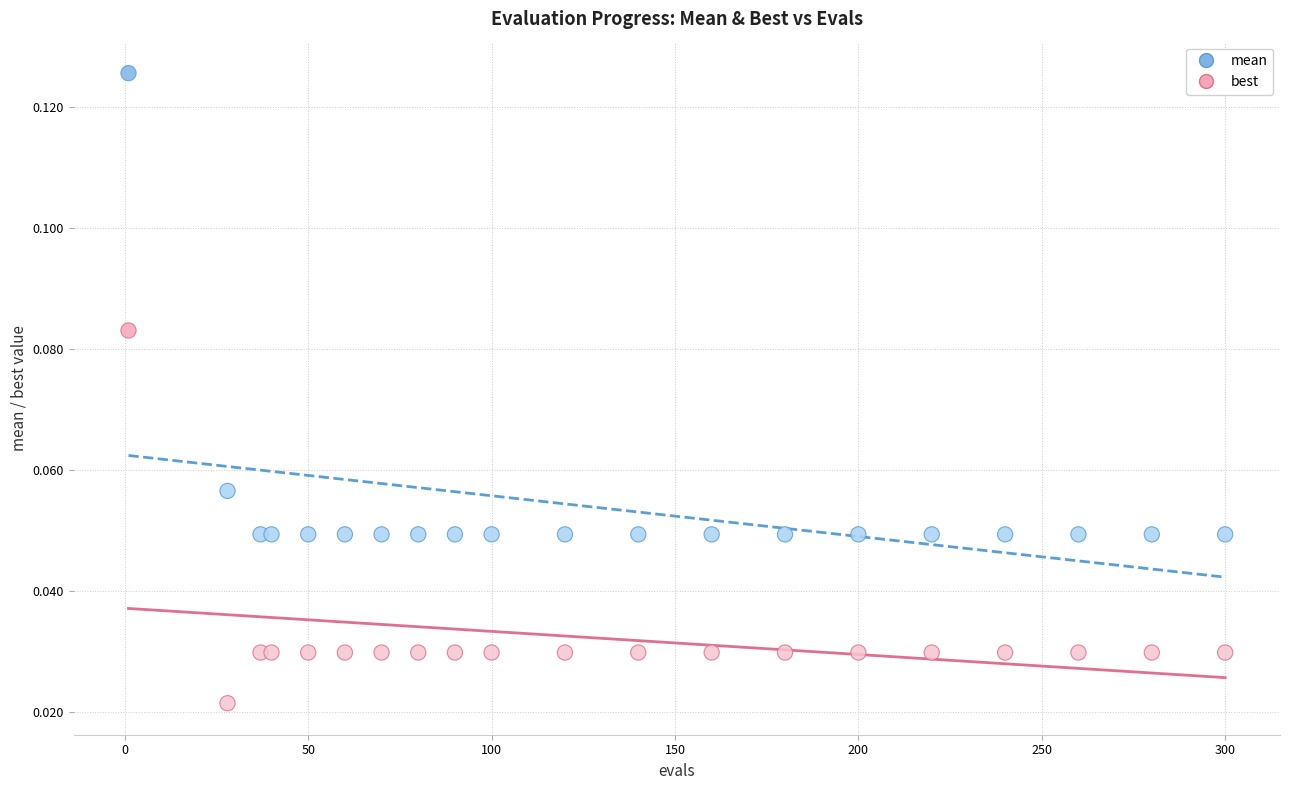

Which series contains the highest Y value?

mean